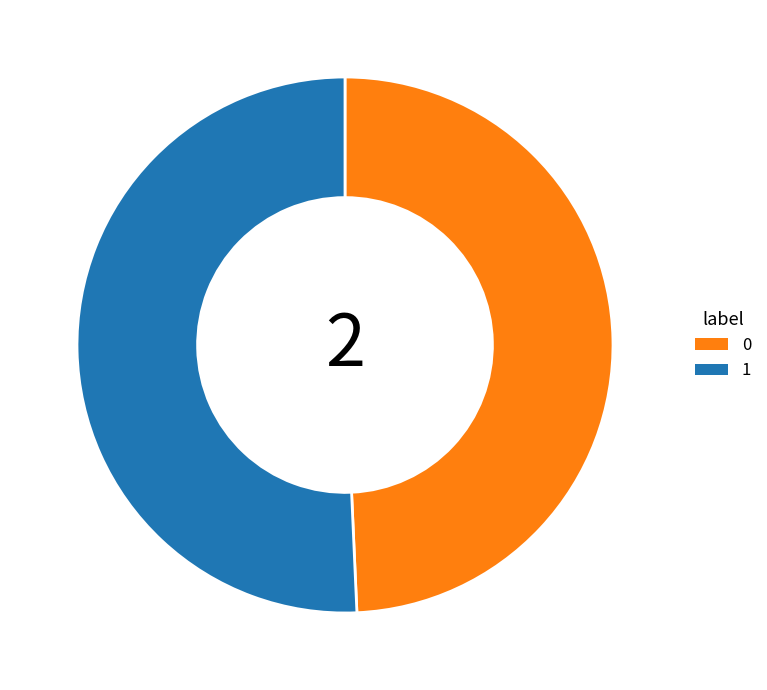

Rank the categories by value from lowest to highest.

0, 1